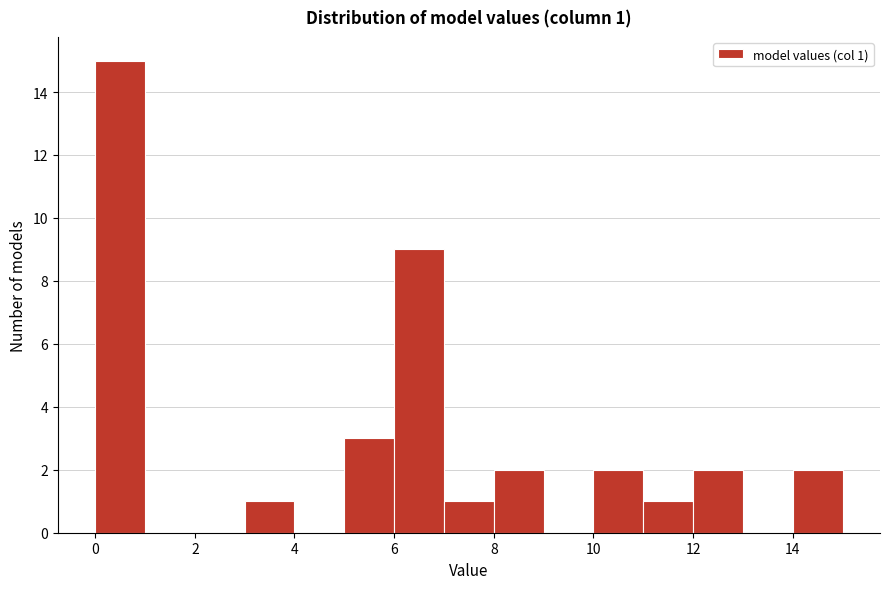

Which range on the x-axis has the tallest bar?

0 to 1